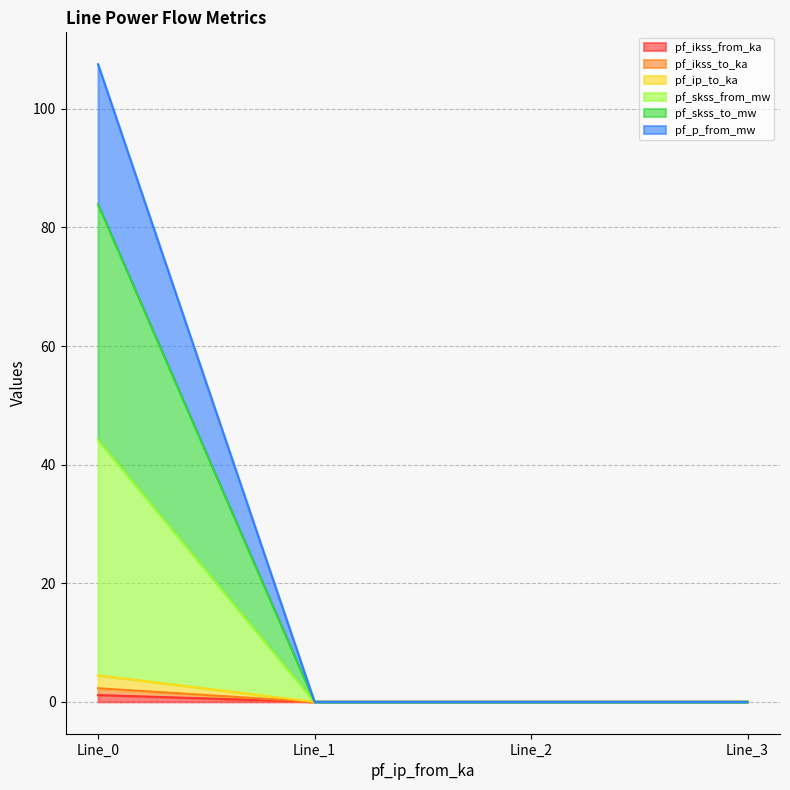

Does the chart display data point markers on the line(s)?

No